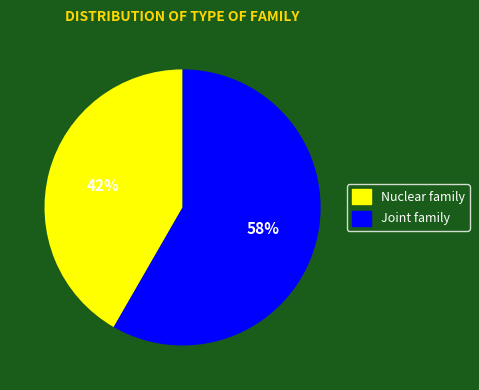

Is there any slice that represents more than half of the pie?

Yes